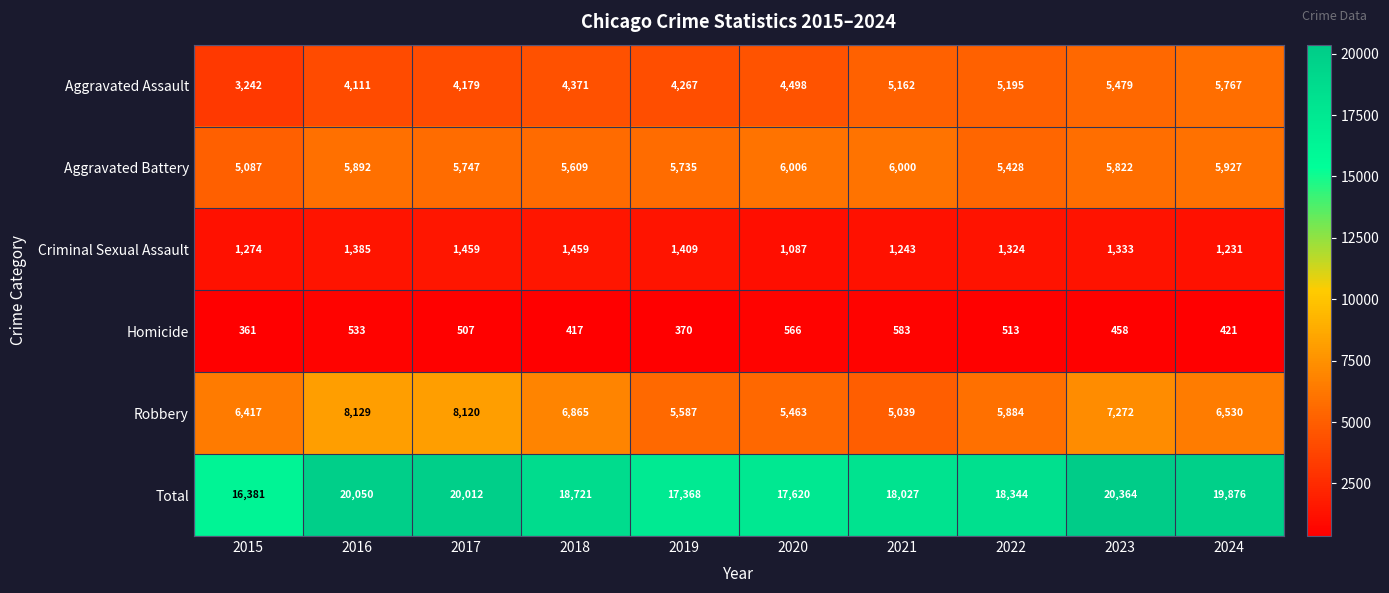

Between 2020 and 2024, which series saw the biggest shift?

Total